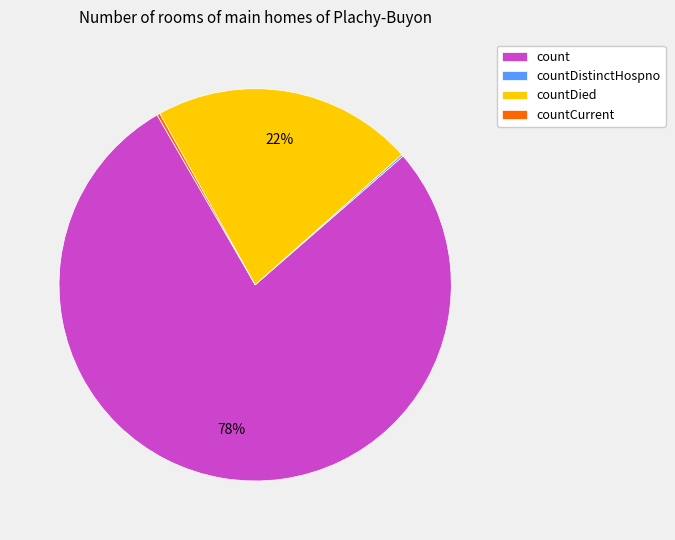

What is the majority slice?

count